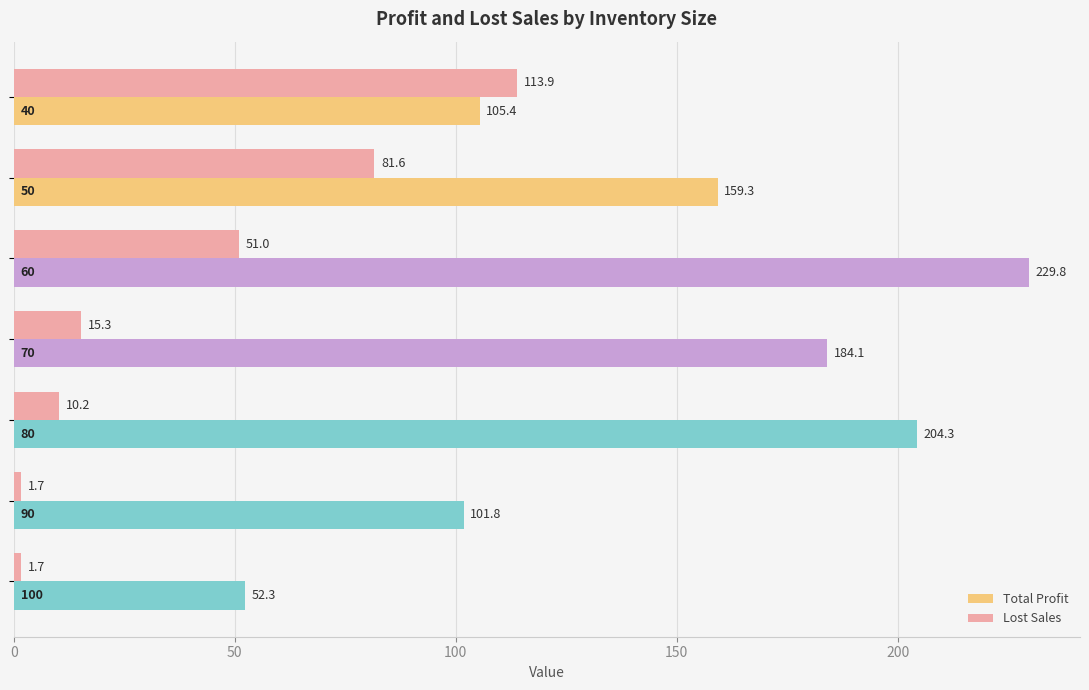

Which series has the largest total across all categories?

Total Profit